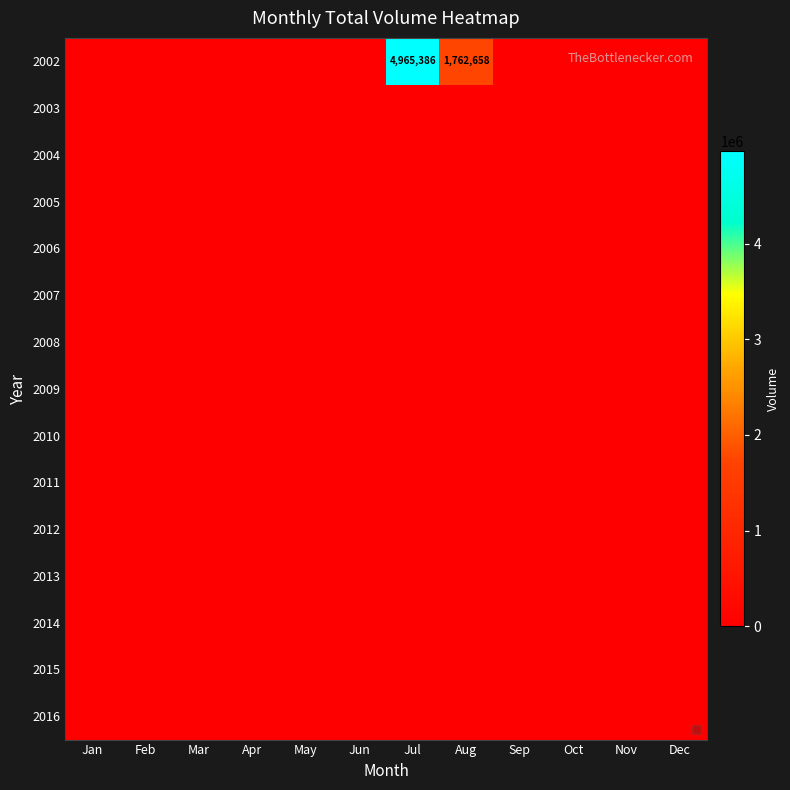

At which category does the chart reach its peak across all series?

Jul